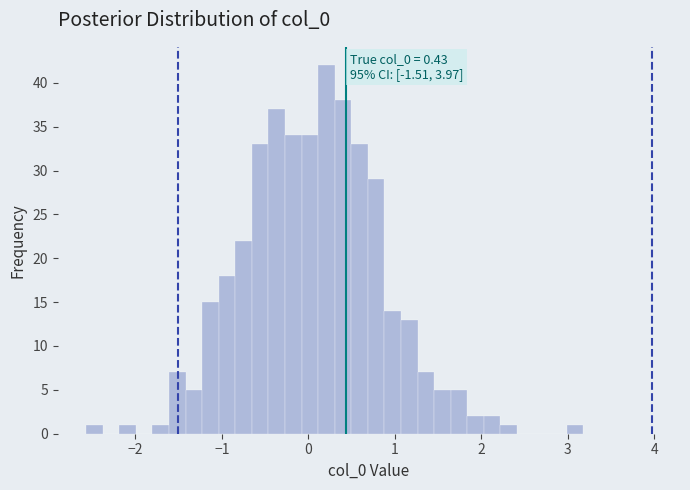

Around what value on the x-axis is the tallest bar? Give the approximate position of its centre, as read against the axis.

0.2